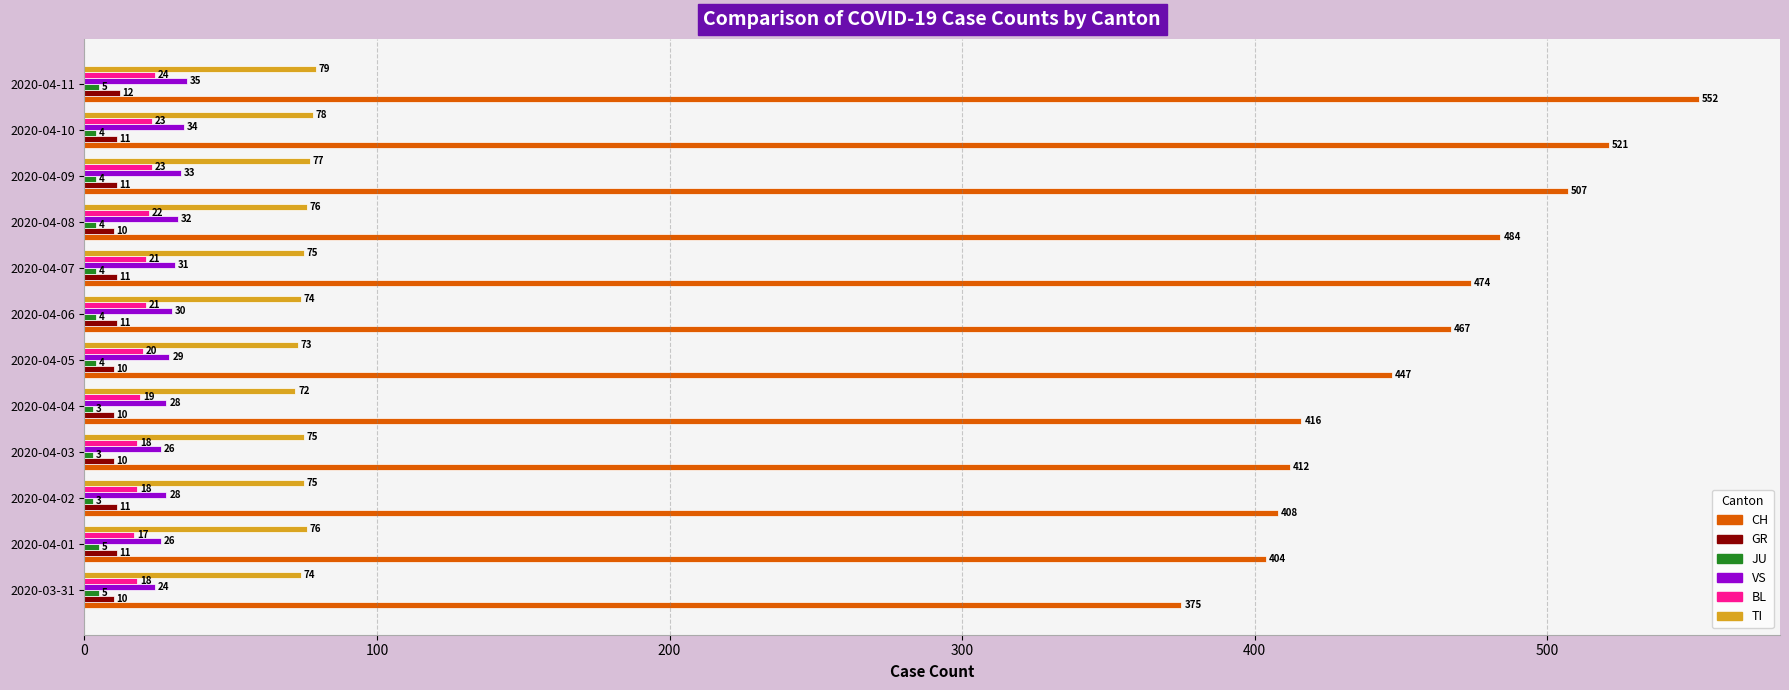

What is the sum of all TI values?

904